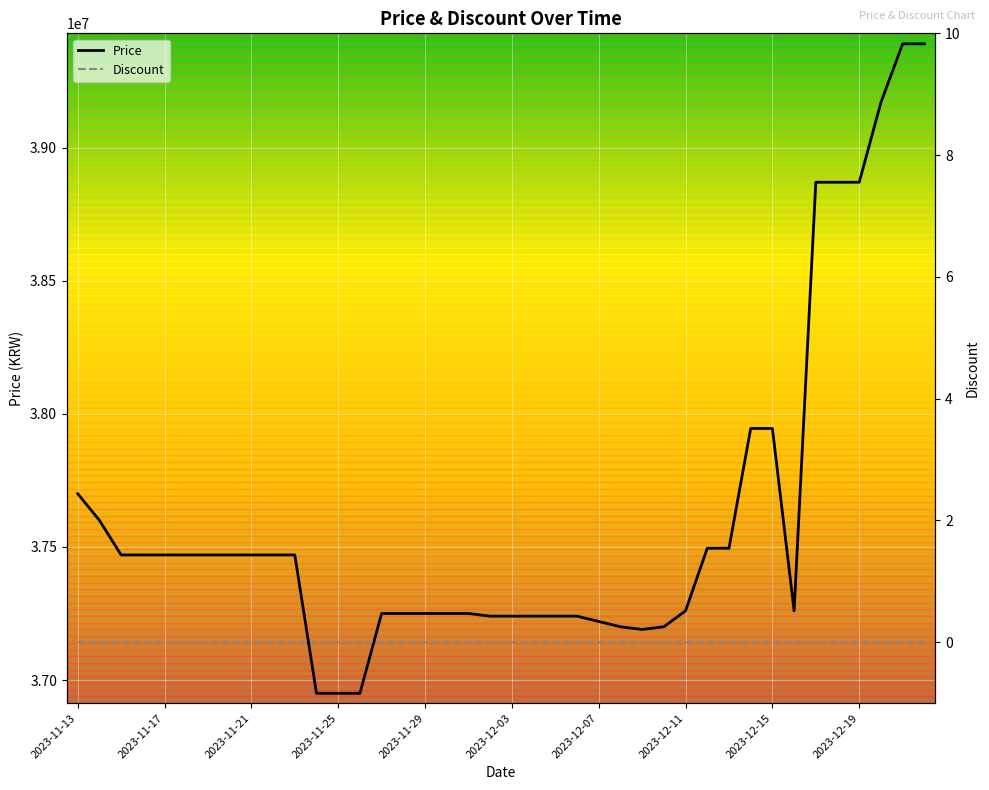

List the series in order of their peak value, highest first.

Price, Discount